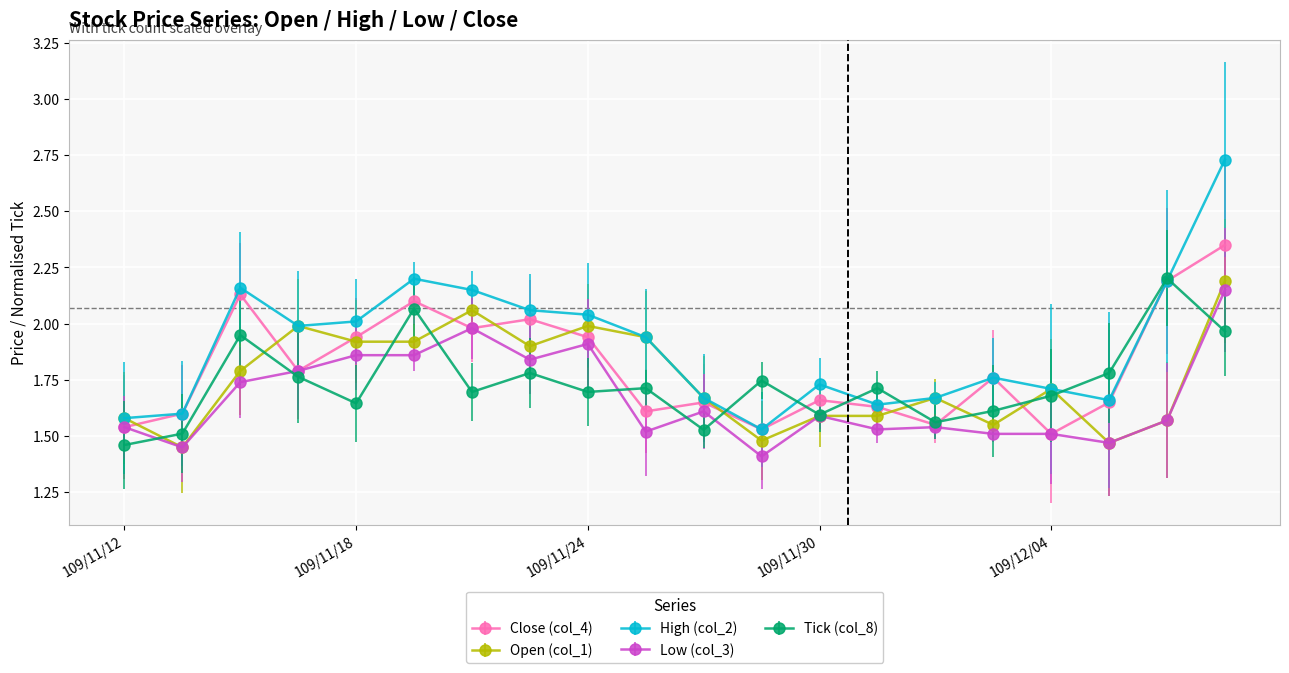

True or false: High (col_2) has more than 1 interior local peaks.

True